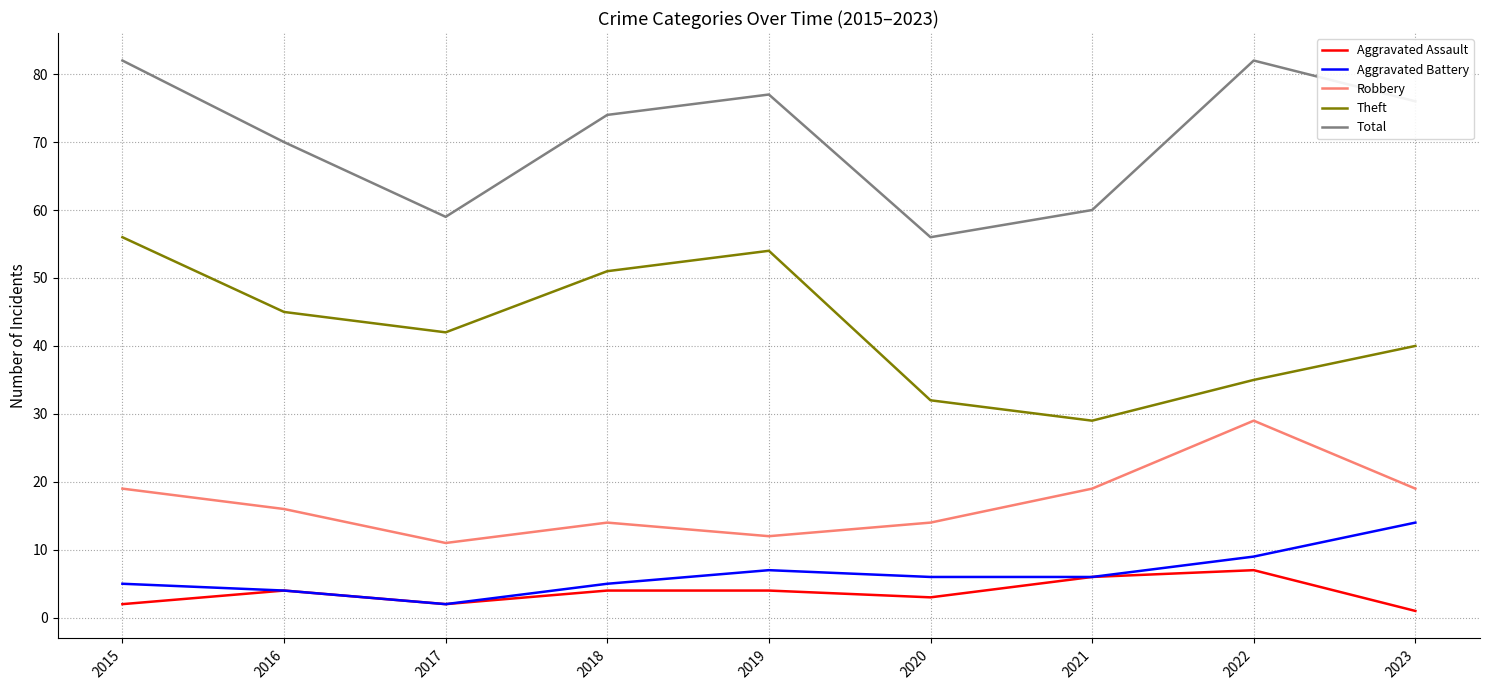

What is the difference between the highest and lowest values at 2019?

73